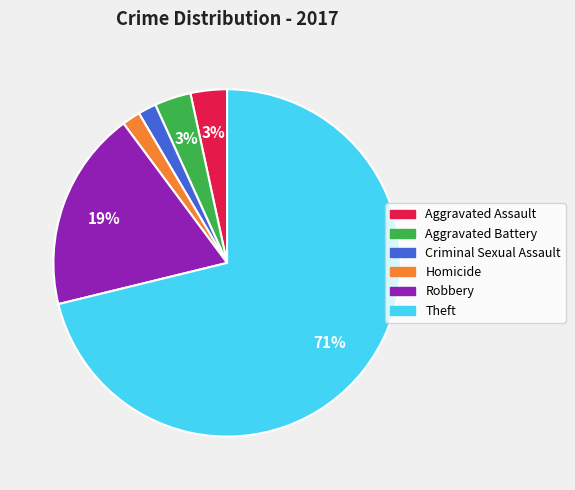

How many slices are in this pie chart?

6